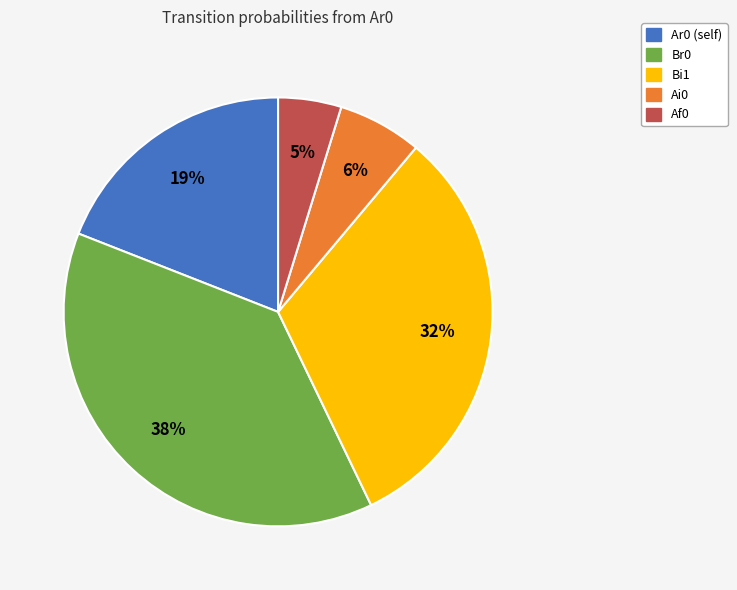

Does any single category account for the majority?

No